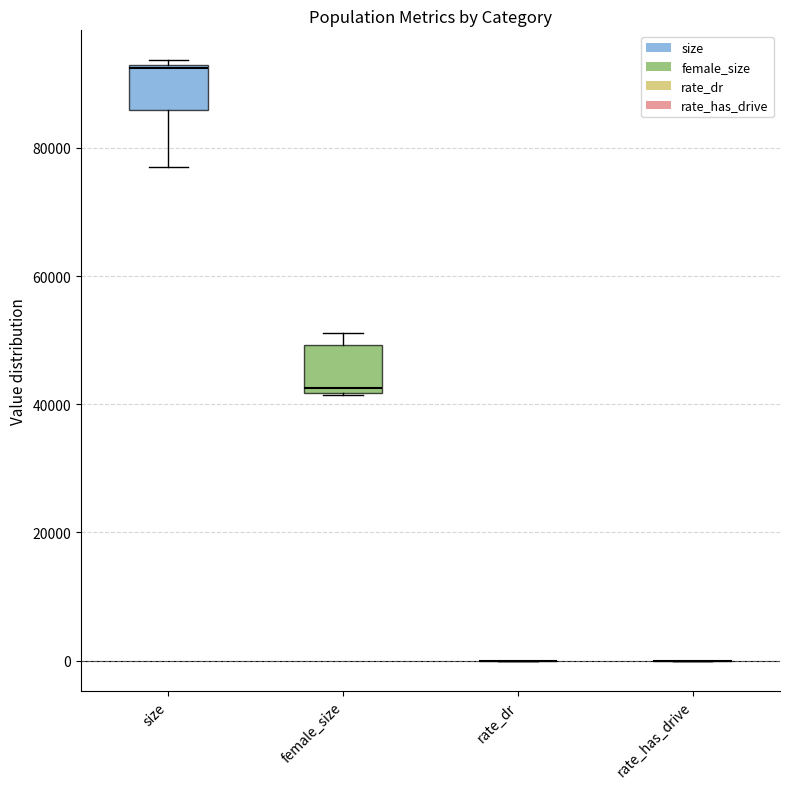

Reading left to right, transcribe this box plot: for each box, give where its median line is, the range the box spans, and where its two whiskers end, as read against the y-axis. The values are not printed on the chart, so give them approximately, as read against the axis.

size: median 92000 (just below the box's upper edge), box 86000 to 92000, whiskers 78000 to 94000
female_size: median 42000 (just above the box's lower edge), box 42000 to 50000, whiskers 42000 to 52000
rate_dr: box collapsed to a line at 0, whiskers 0 to 0
rate_has_drive: box collapsed to a line at 0, whiskers 0 to 0